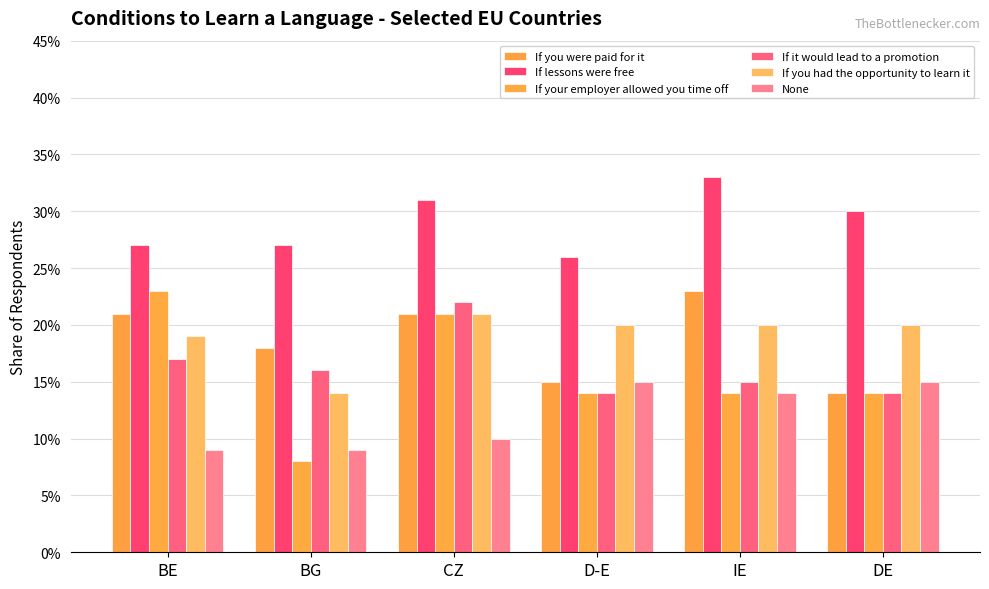

Does the chart contain any negative values?

No